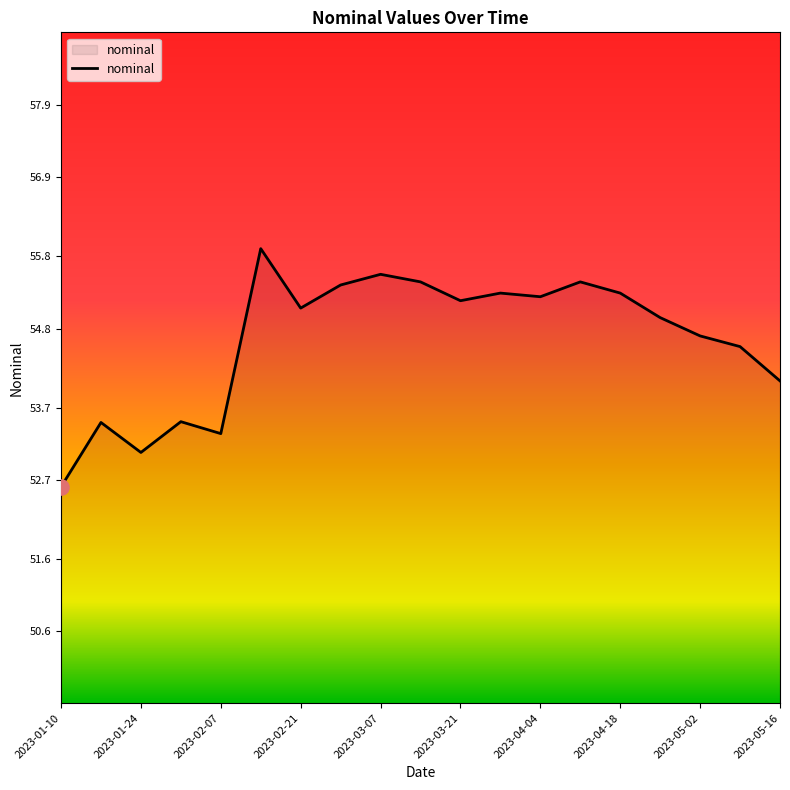

What is the difference between the maximum and minimum values?

3.3